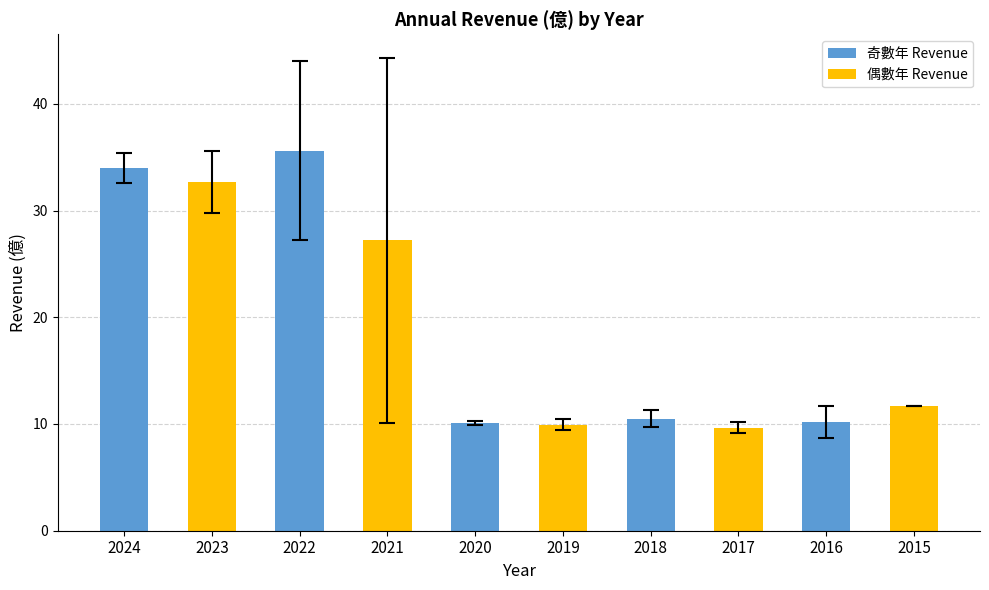

What is the value of the 10th bar from the left?

11.7